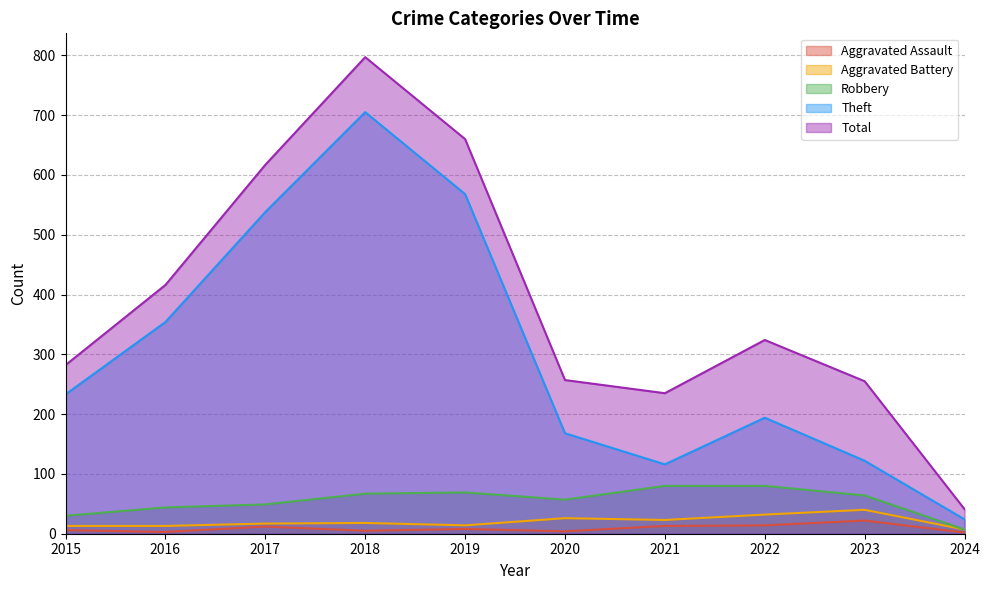

Reading left to right, what are all the values shown in this chart?

Aggravated Assault: 6	3	12	5	8	4	13	14	22	2
Aggravated Battery: 13	13	17	18	14	26	23	32	40	7
Robbery: 30	44	49	67	69	57	80	80	64	7
Theft: 233	354	538	705	568	168	116	194	122	24
Total: 282	416	617	797	660	257	235	324	255	41